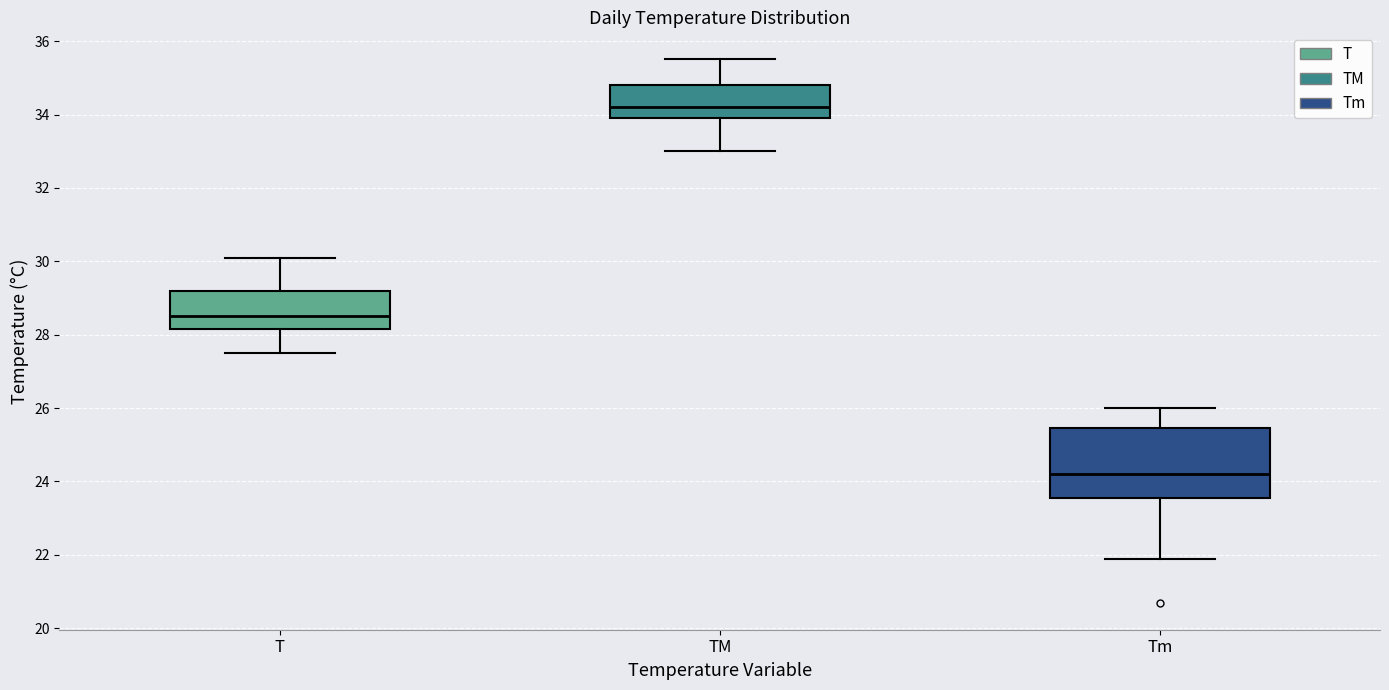

Where does the median line of the box for T sit on the y-axis? The values are not printed on the chart, so give them approximately, as read against the axis.

28.6